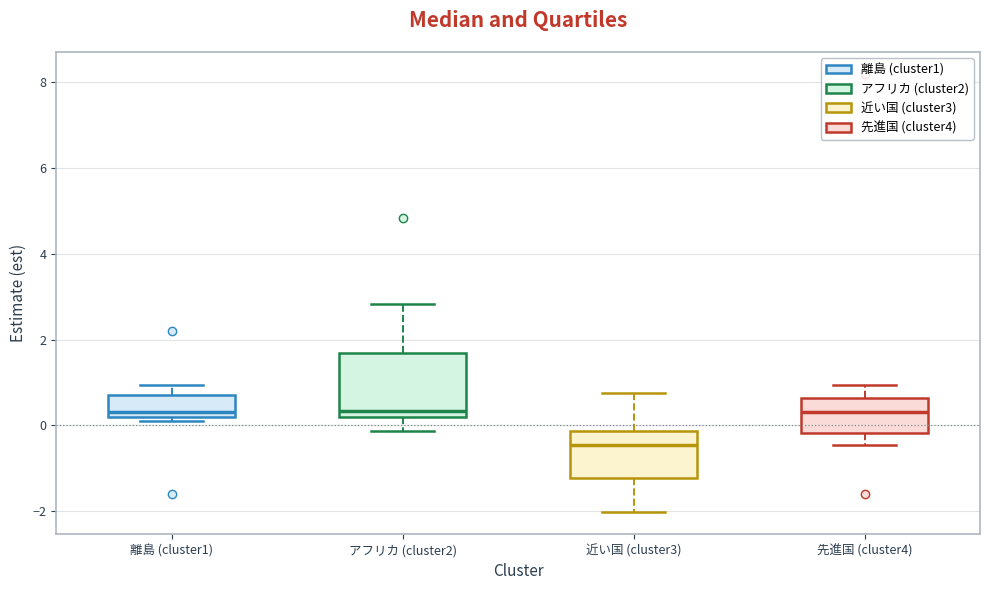

Reading left to right, transcribe this box plot: for each box, give where its median line is, the range the box spans, and where its two whiskers end, as read against the y-axis. The values are not printed on the chart, so give them approximately, as read against the axis.

離島 (cluster1): median 0.4, box 0.2 to 0.8, whiskers 0.0 to 1.0
アフリカ (cluster2): median 0.4, box 0.2 to 1.6, whiskers -0.2 to 2.8
近い国 (cluster3): median -0.4, box -1.2 to -0.2, whiskers -2.0 to 0.8
先進国 (cluster4): median 0.4, box -0.2 to 0.6, whiskers -0.4 to 1.0